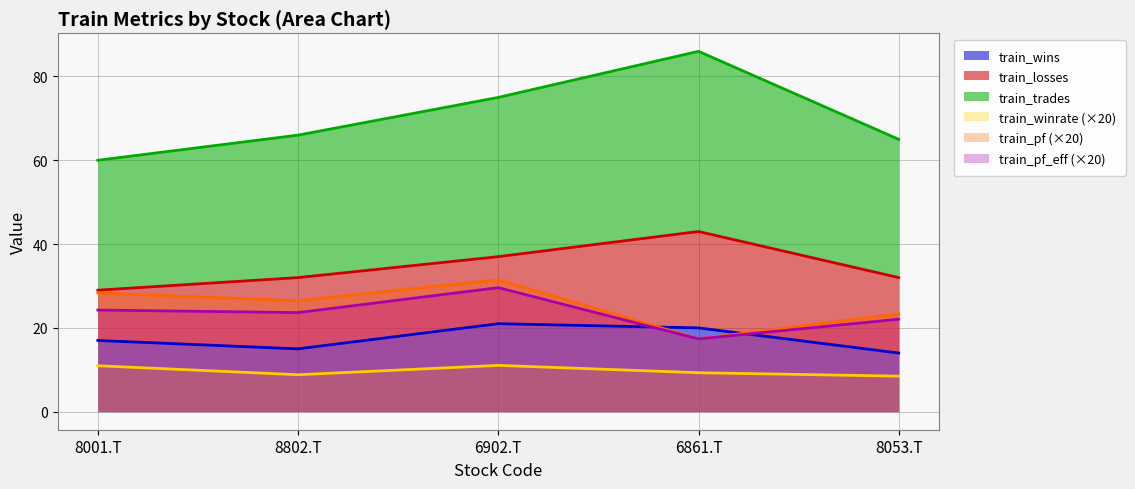

Where is the first local minimum for train_wins?

8802.T